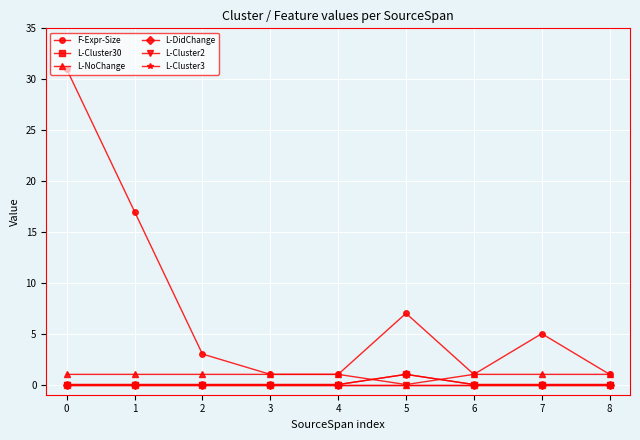

What are all the series names shown in the legend?

F-Expr-Size, L-Cluster30, L-NoChange, L-DidChange, L-Cluster2, L-Cluster3